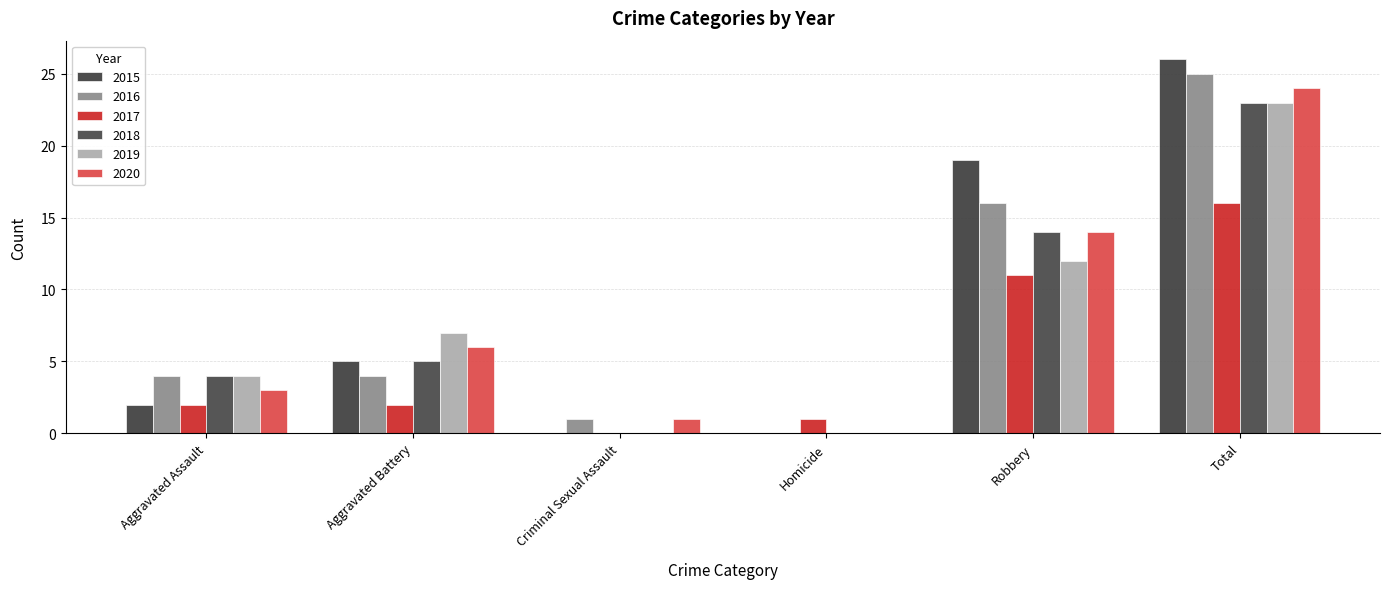

How many data points does each series have?

6